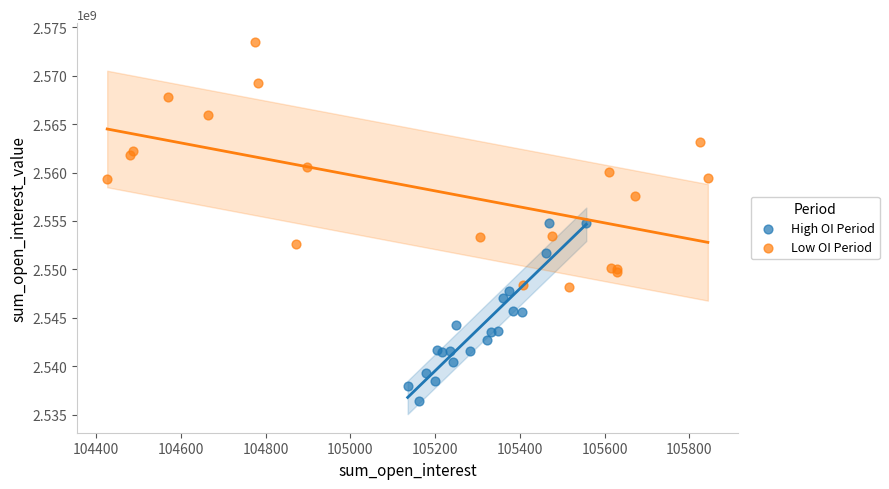

What are all the series names shown in the legend?

High OI Period, Low OI Period